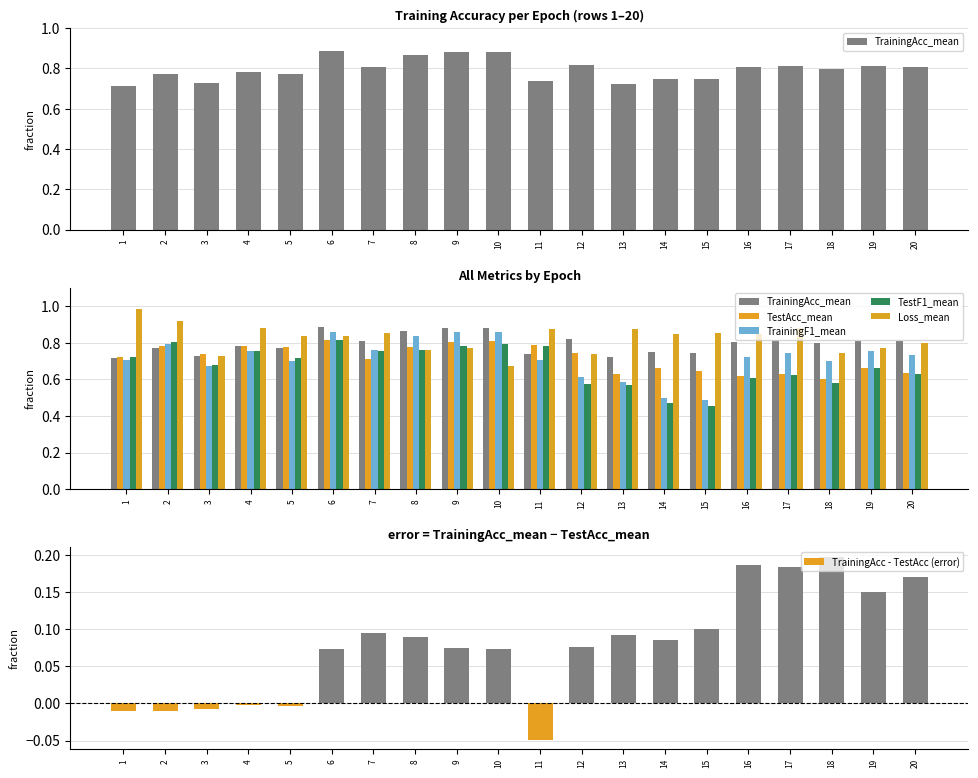

Rank the categories by TrainingAcc - TestAcc (error) value from highest to lowest.

18, 16, 17, 20, 19, 15, 7, 13, 8, 14, 12, 9, 6, 10, 4, 5, 3, 1, 2, 11